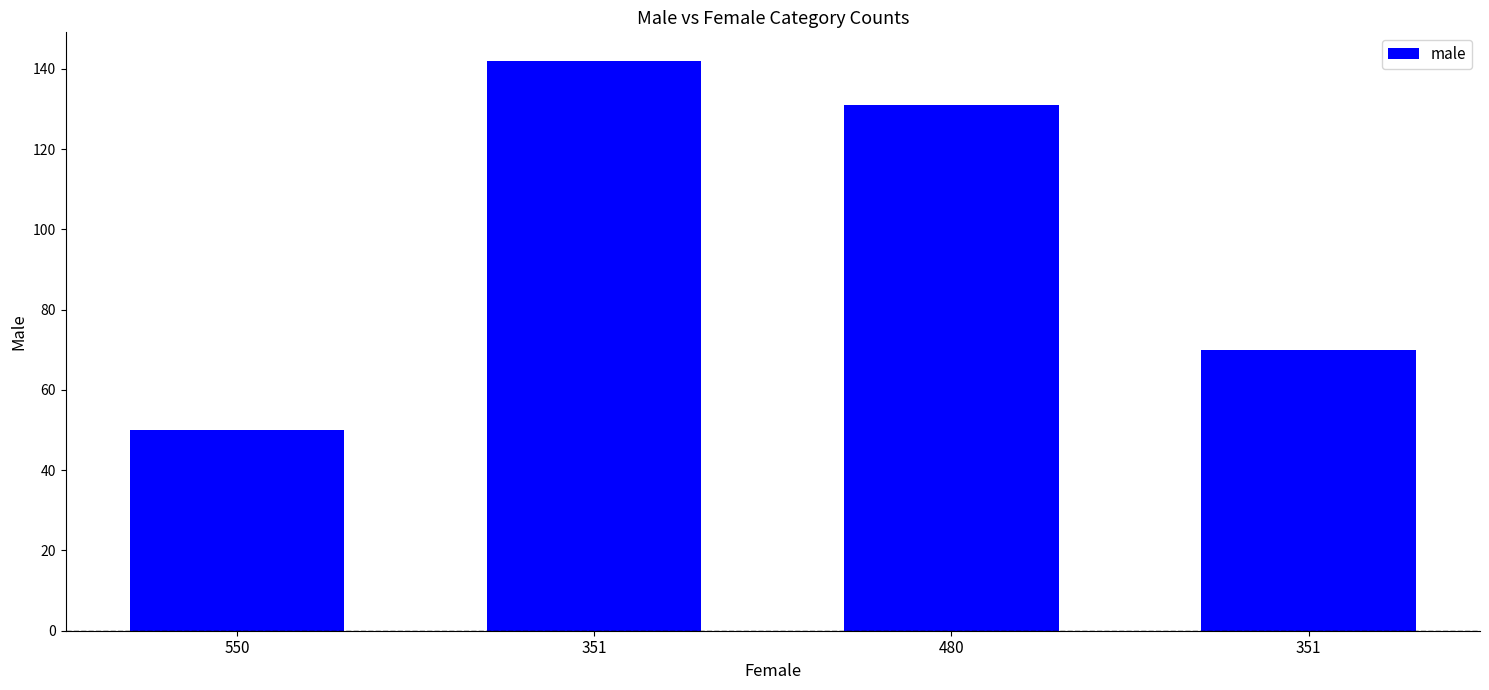

How many data points does each series have?

4